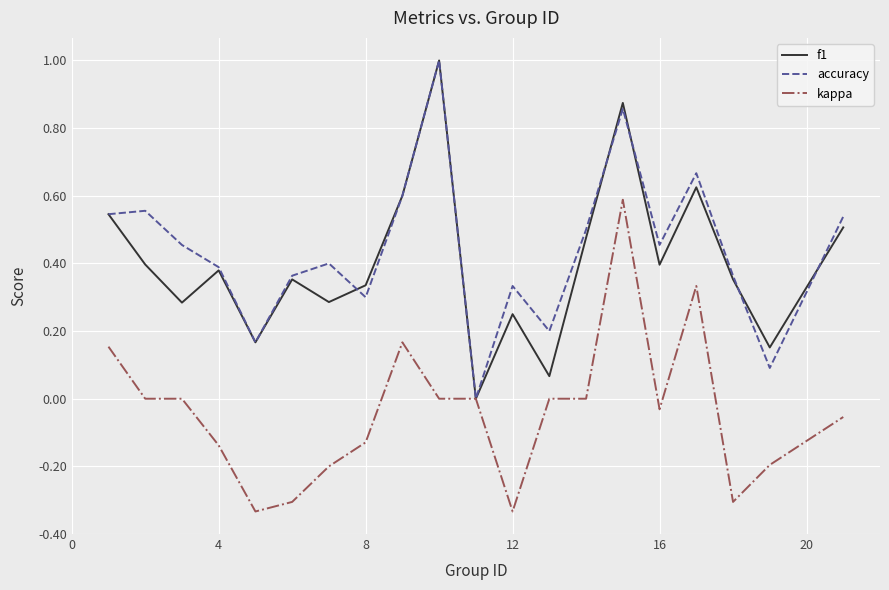

True or false: kappa and f1 cross at least once.

False